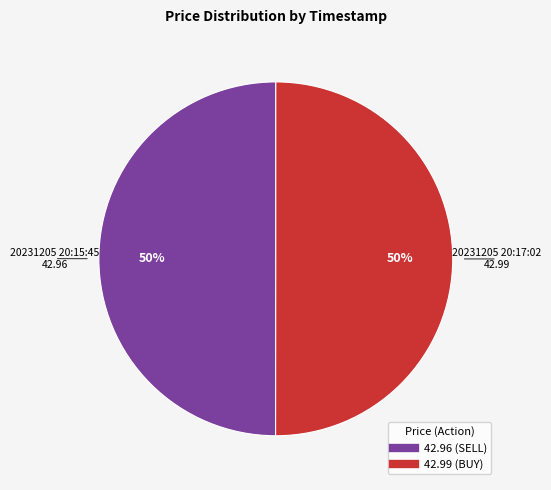

To the nearest percent, what is the average slice percentage?

50%